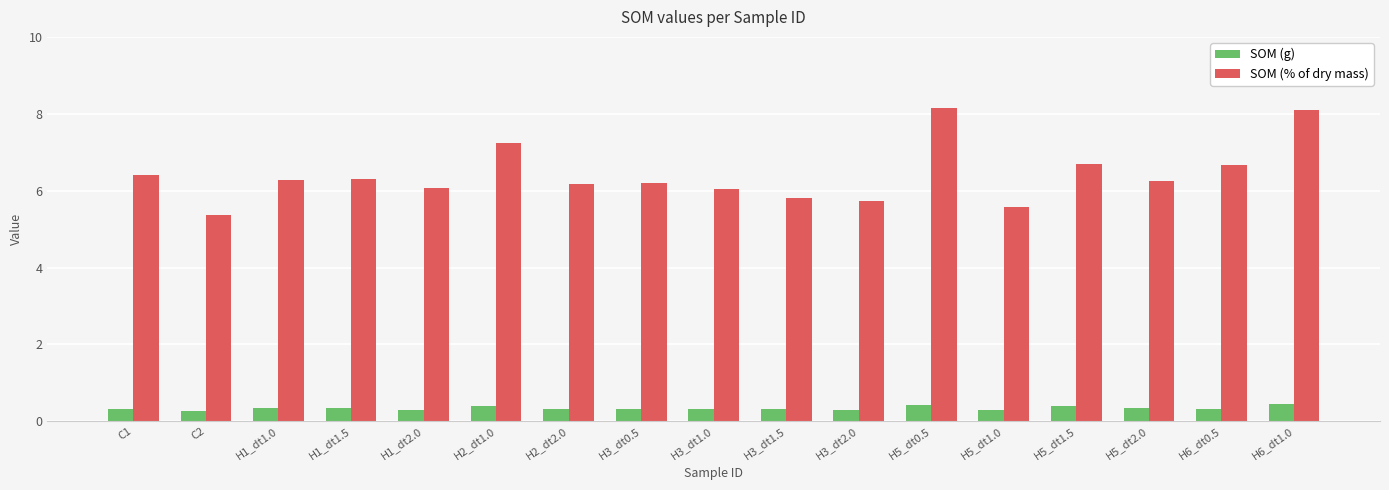

What is the highest value of the SOM (g) series?

0.4